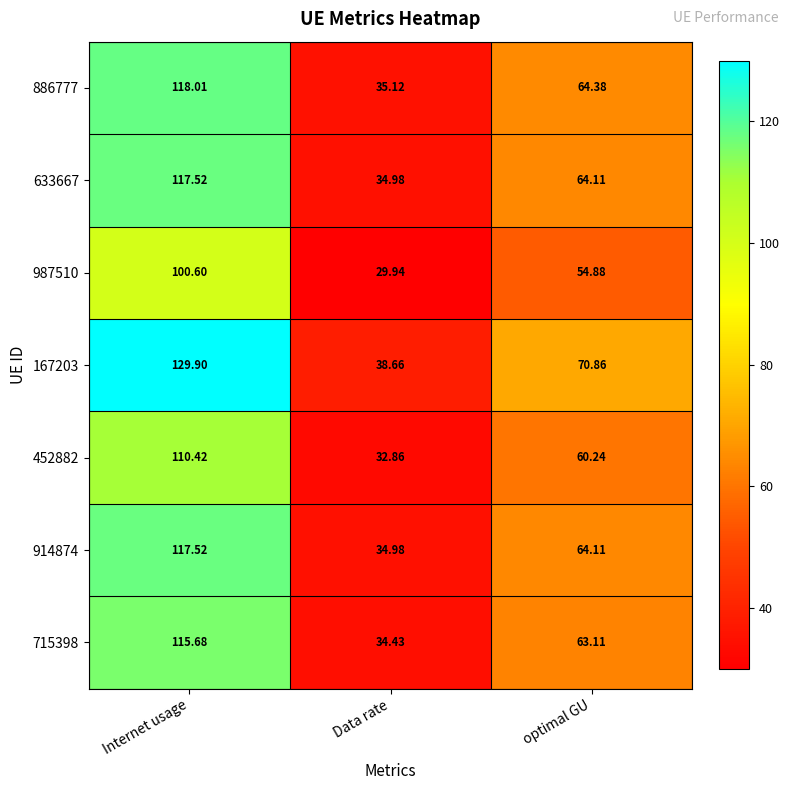

How many data points does each series have?

3